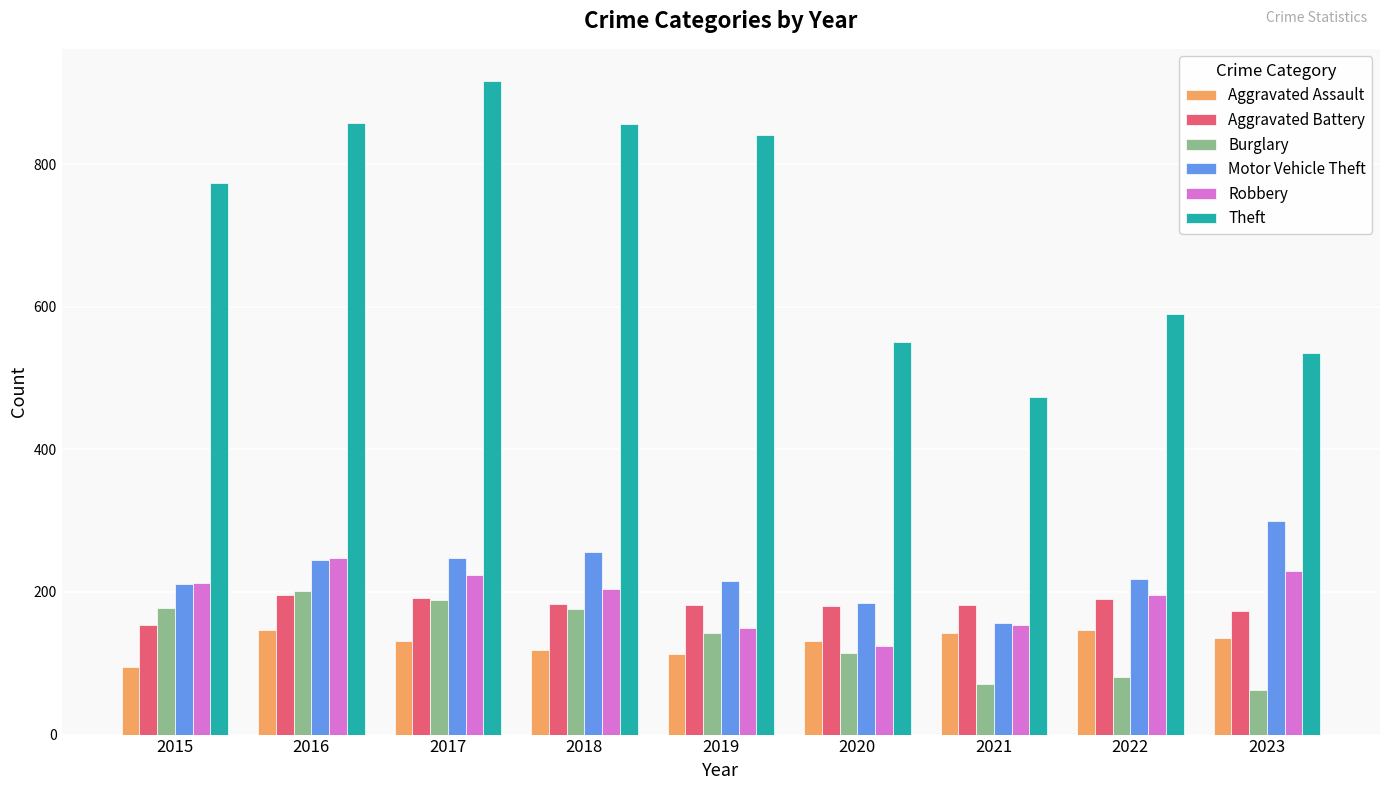

What is the difference between the Aggravated Battery values at 2017 and 2016?

5